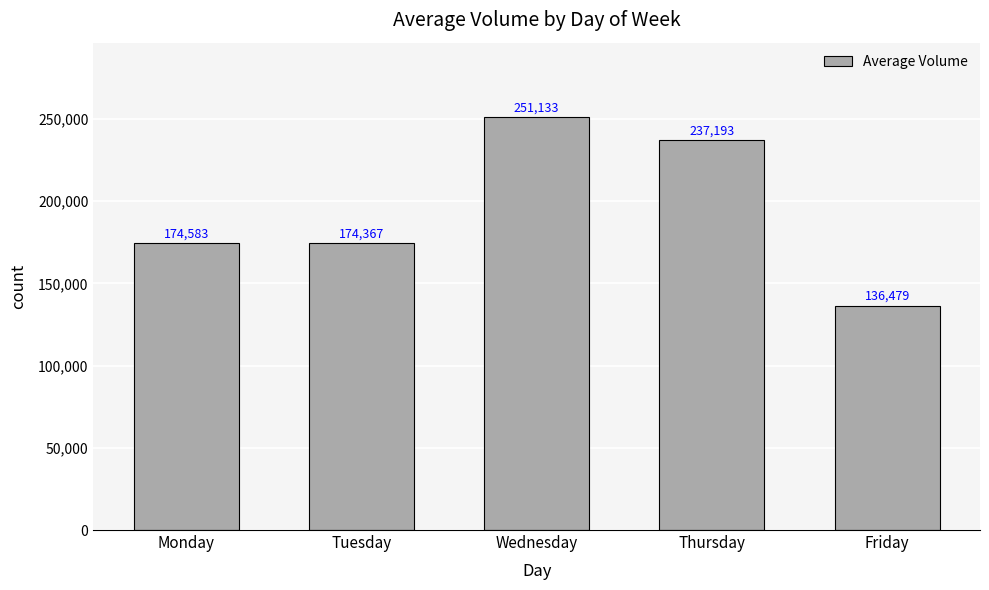

What is the value of the 4th bar from the left?

237193